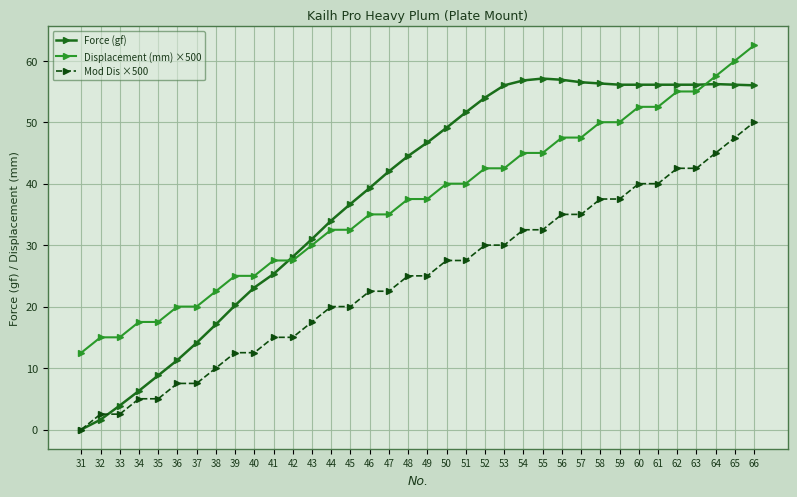

Which category has the lowest value across all series?

31